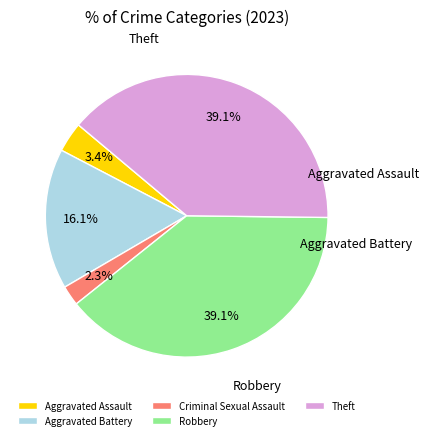

Which slice is the smallest?

Criminal Sexual Assault